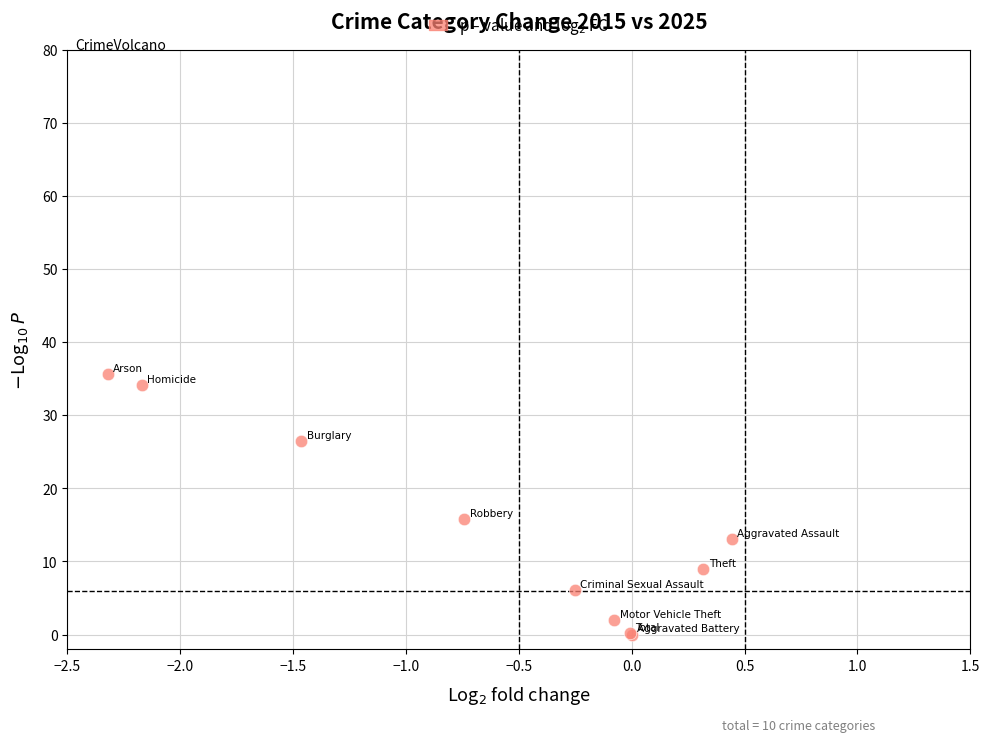

What Y value in the scatter plot is closest to 17?

15.8